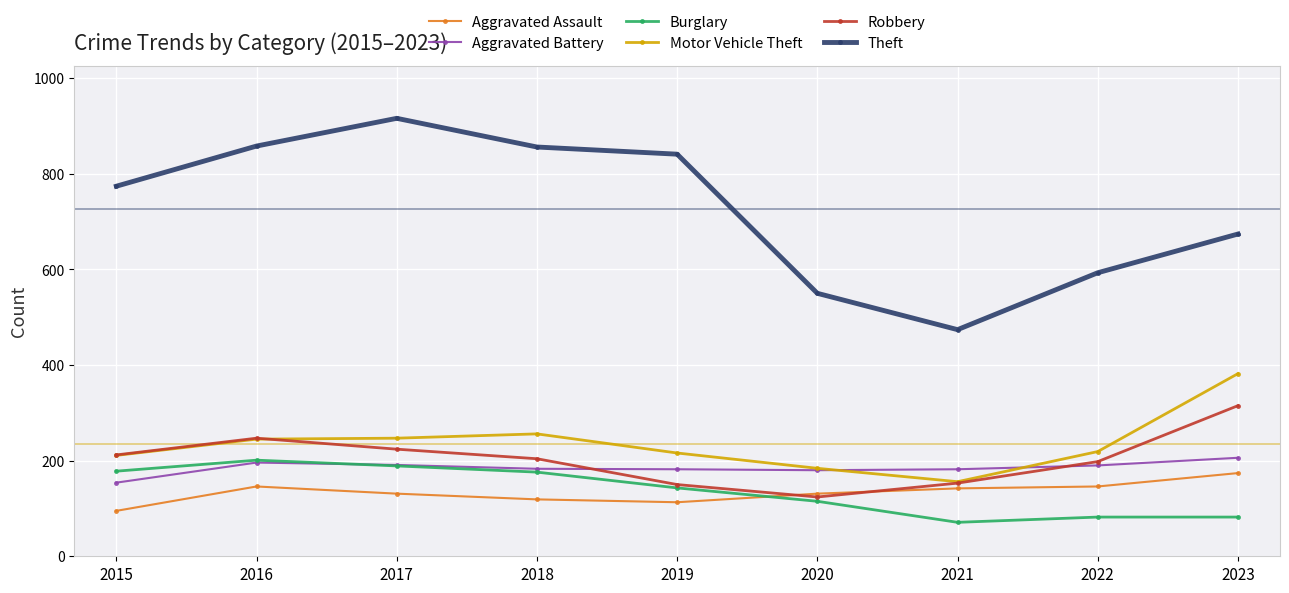

What is the average value of the Robbery series?

203